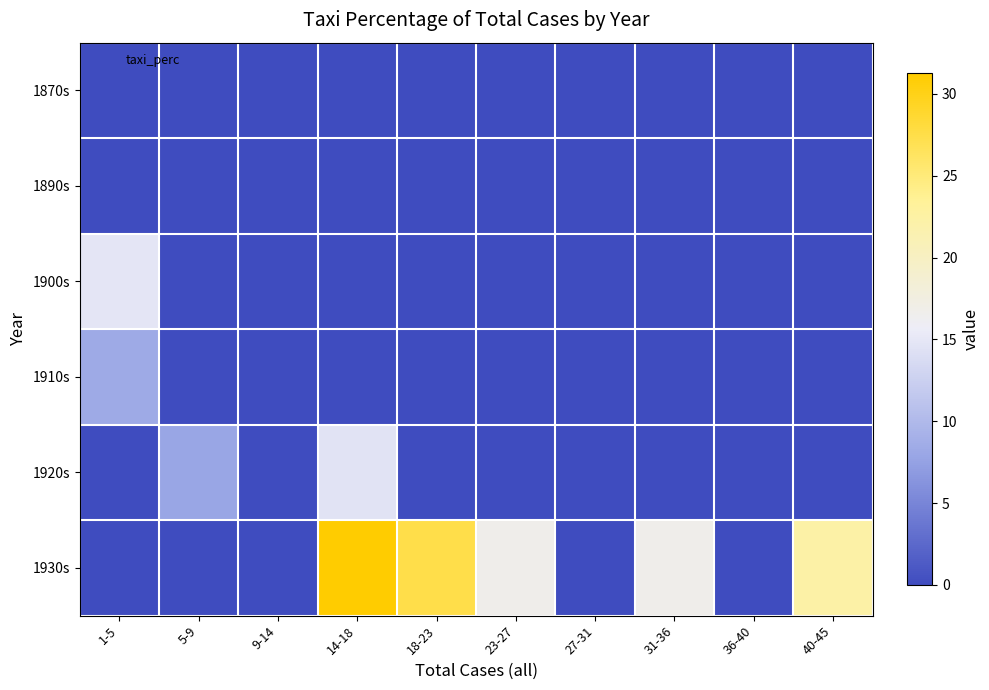

What is the spread (max minus min) of values at 5-9?

7.9